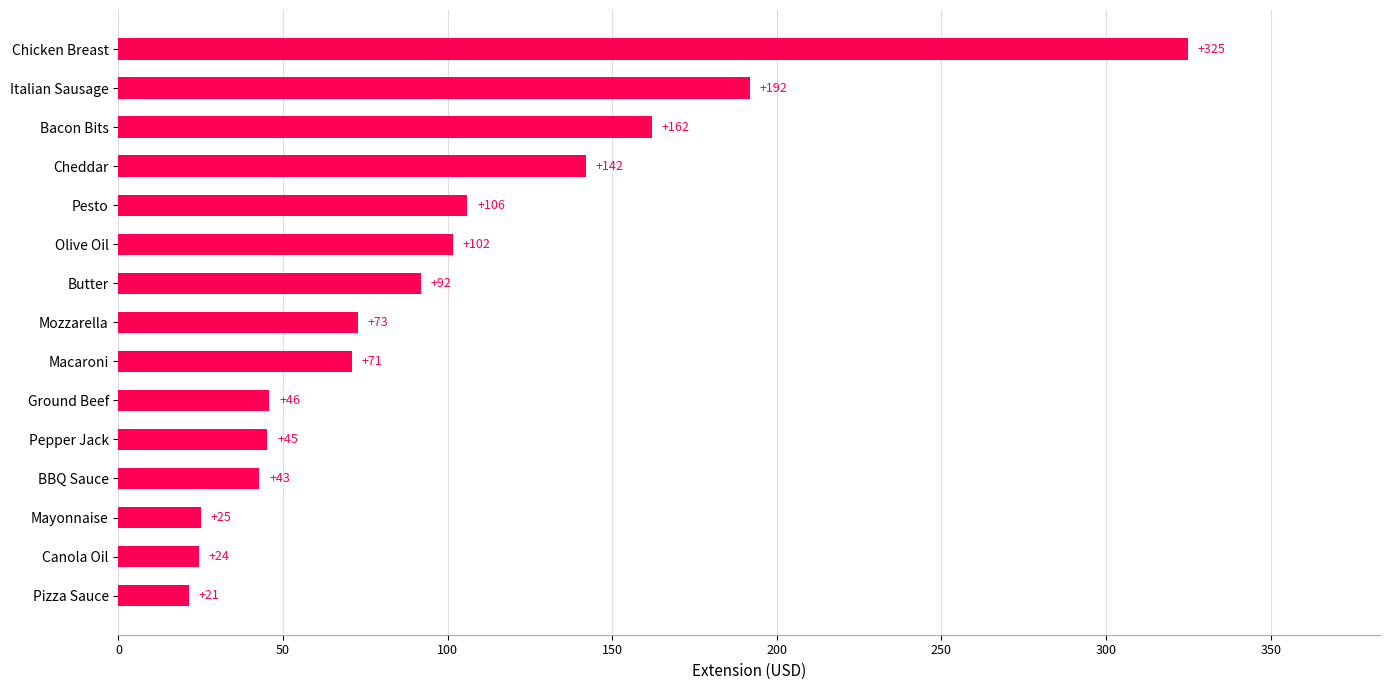

How many distinct data groups are displayed?

1